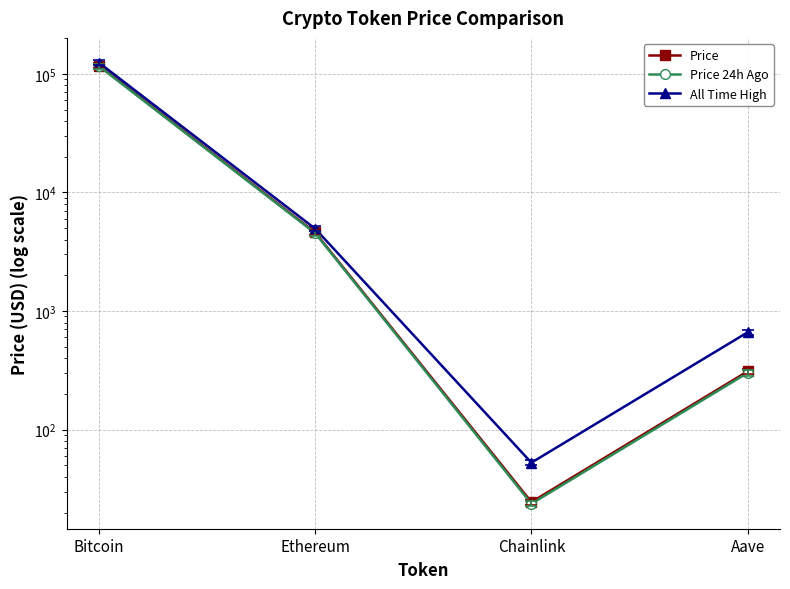

Reading left to right, list all the values displayed in this chart.

Price: Bitcoin=117500.0	Ethereum=4597.7	Chainlink=24.5	Aave=310.1
Price 24h Ago: Bitcoin=115910.0	Ethereum=4535.8	Chainlink=23.7	Aave=301.1
All Time High: Bitcoin=124128.0	Ethereum=4946.1	Chainlink=52.7	Aave=661.7